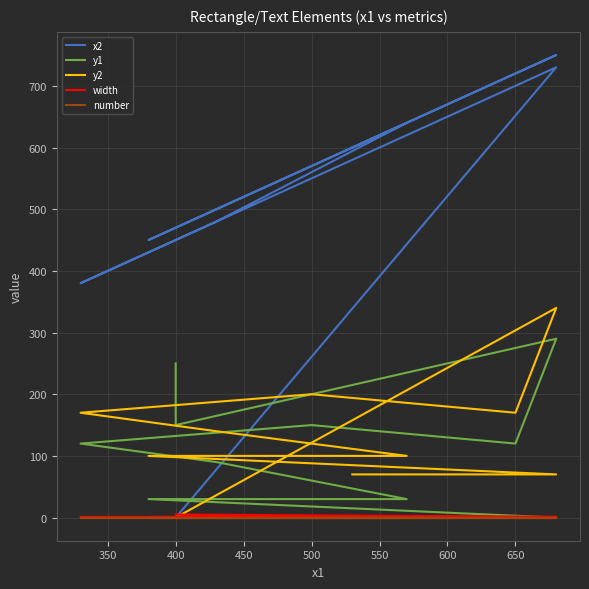

True or false: width has a value of 1 at 650.

True